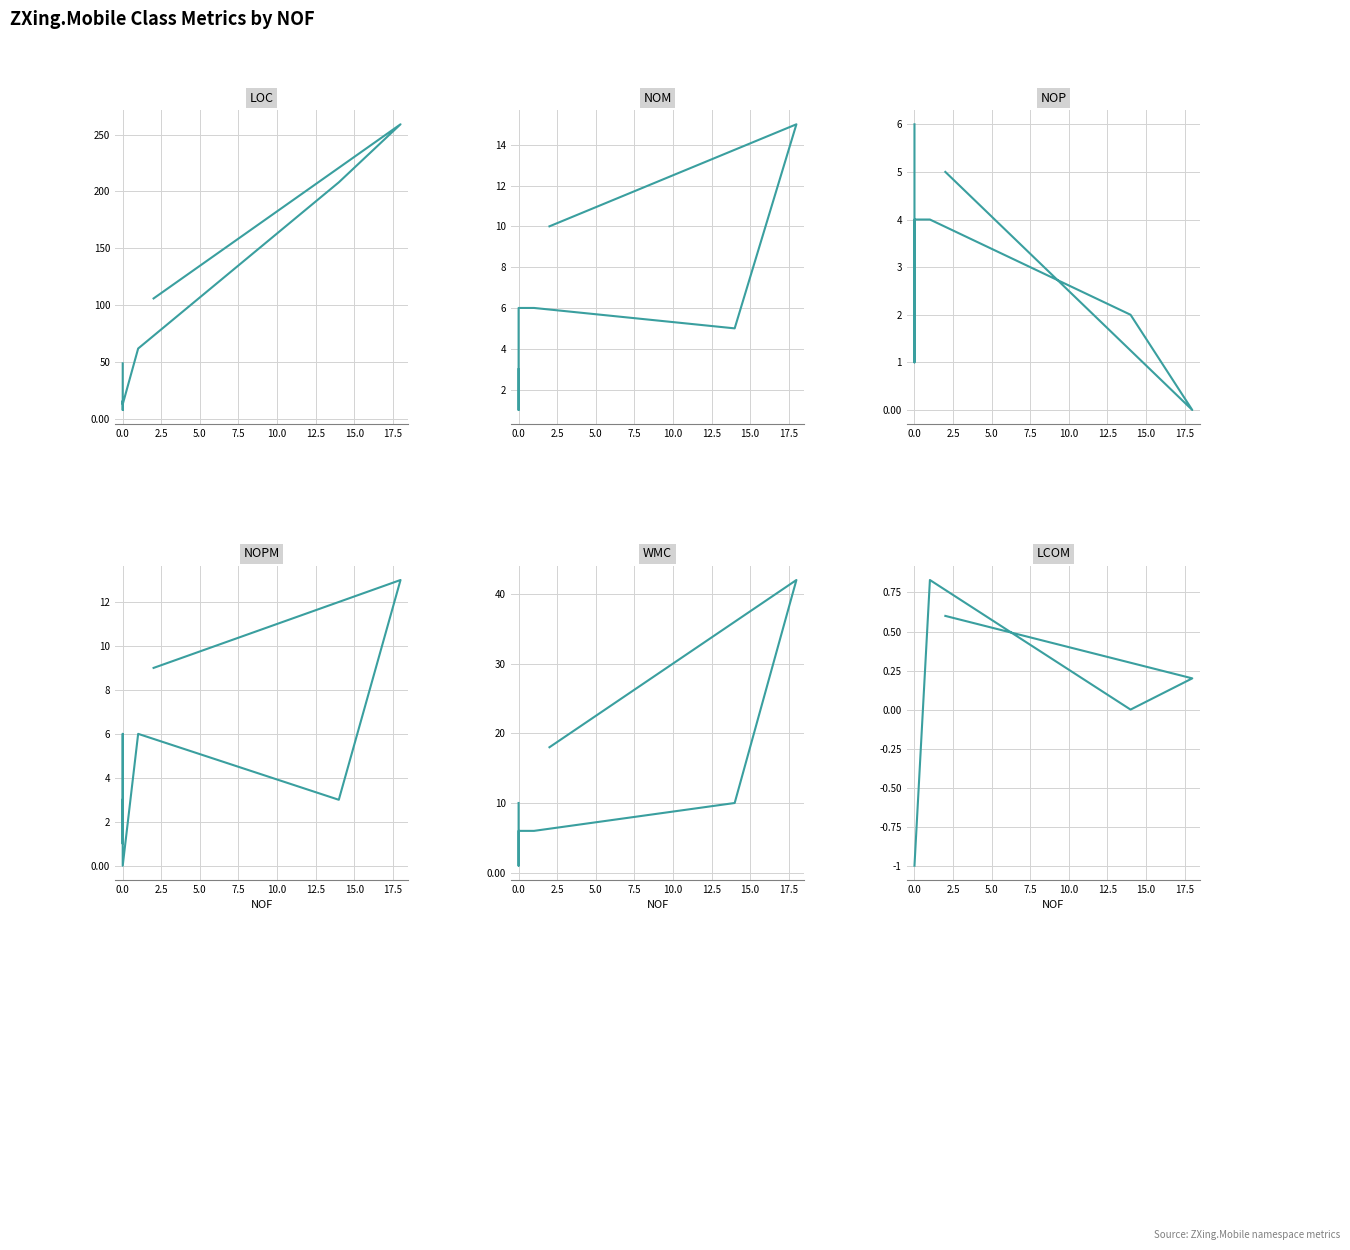

At how many categories does at least one series exceed 111?

2